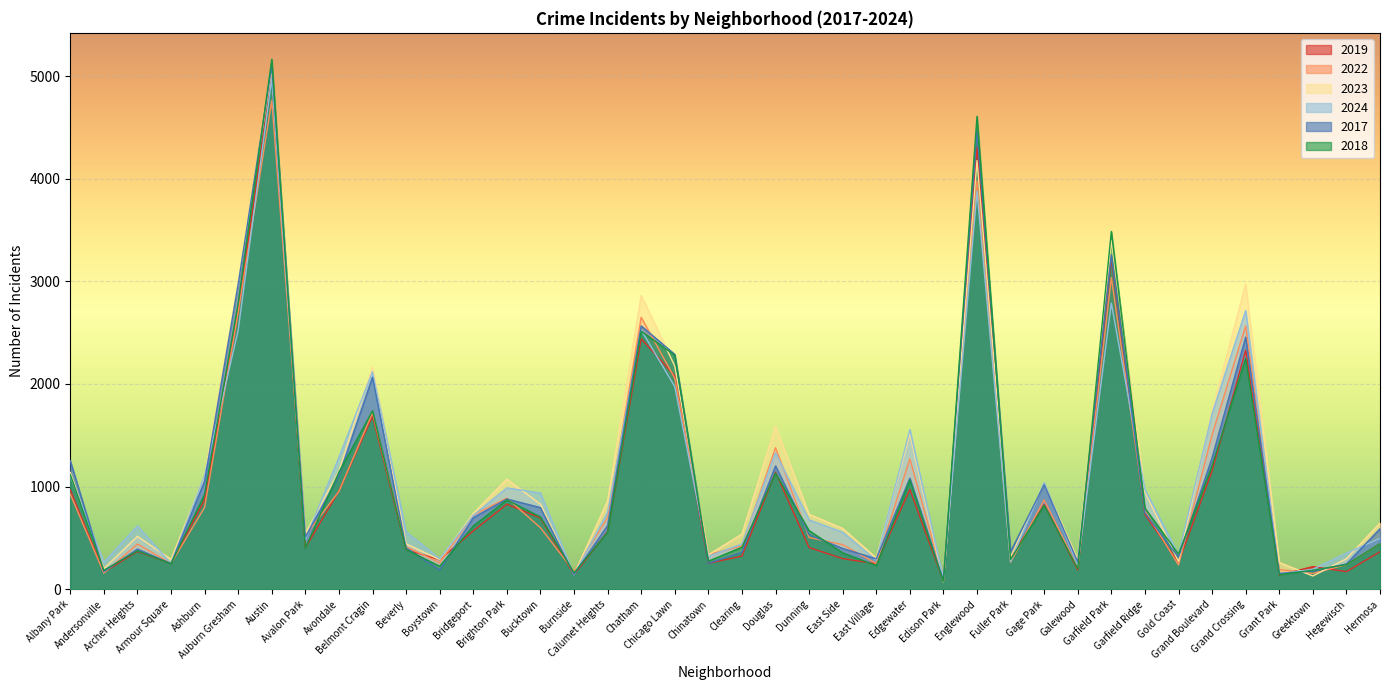

List the series in order of their peak value, highest first.

2018, 2017, 2023, 2019, 2024, 2022